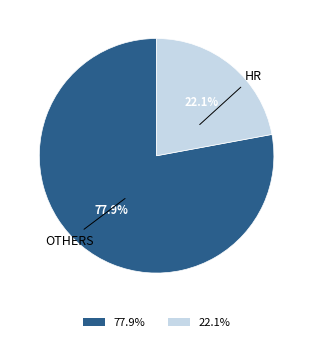

How many slices are in this pie chart?

2